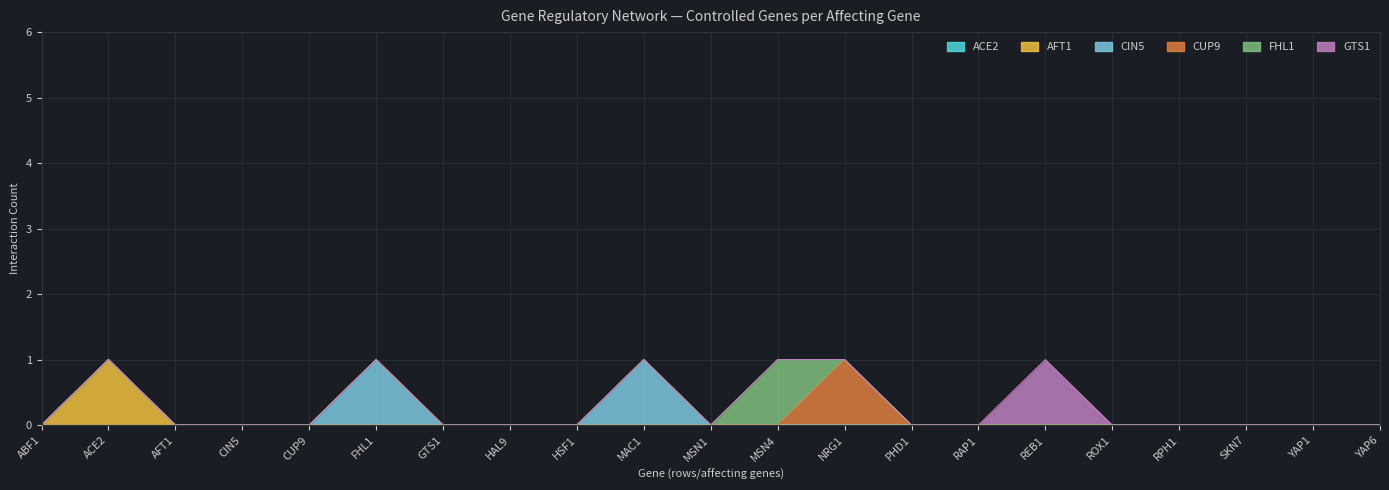

Rank the series at RAP1 from highest to lowest value.

ACE2, AFT1, CIN5, CUP9, FHL1, GTS1